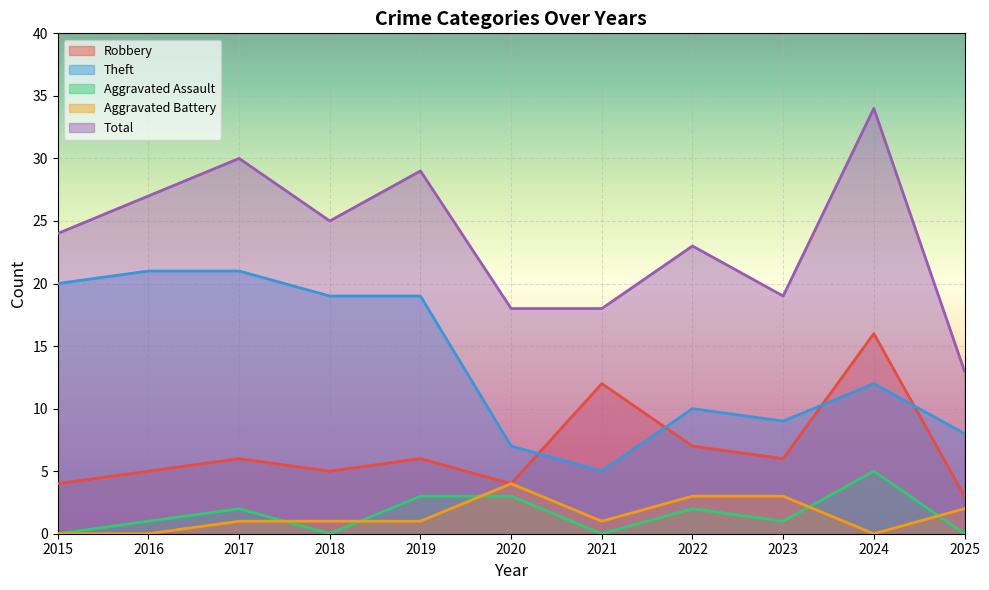

What are all the series names shown in the legend?

Robbery, Theft, Aggravated Assault, Aggravated Battery, Total